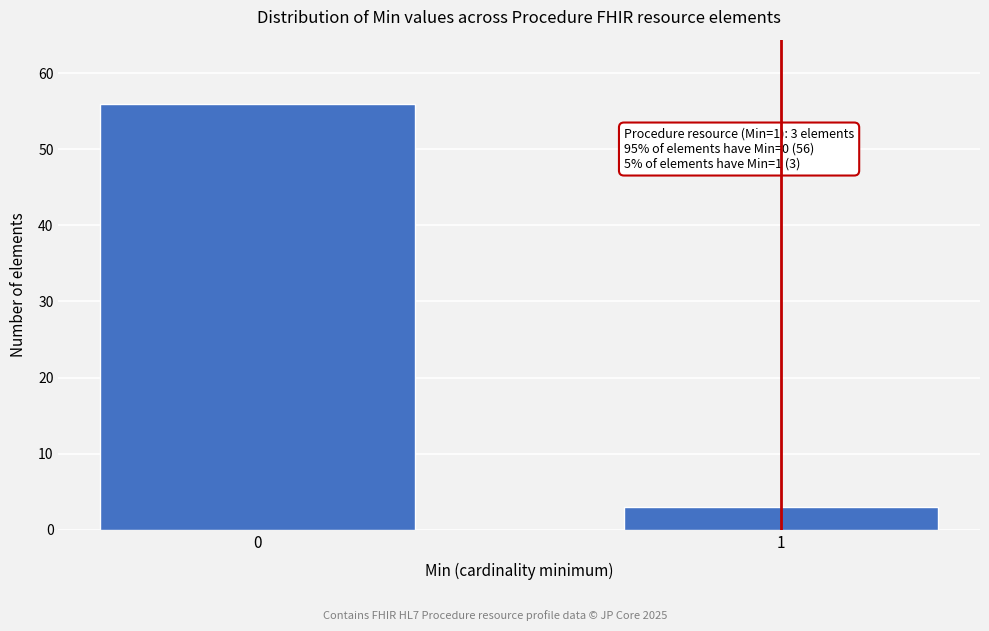

Reading left to right, transcribe all the data shown in this chart.

56	3